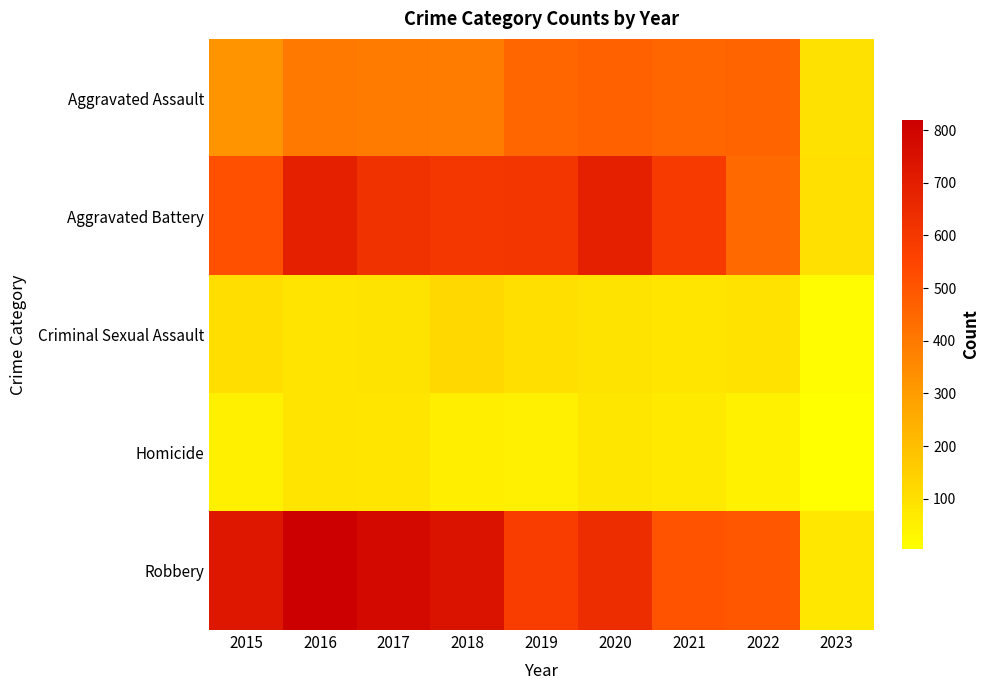

Which series changed the most between 2019 and 2020?

Aggravated Battery